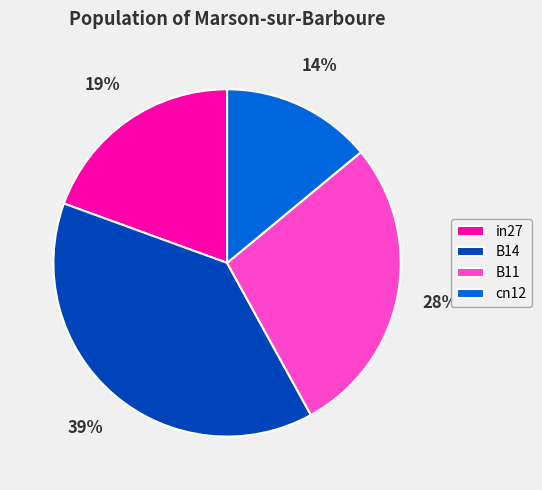

Rank the categories by value from highest to lowest.

B14, B11, in27, cn12